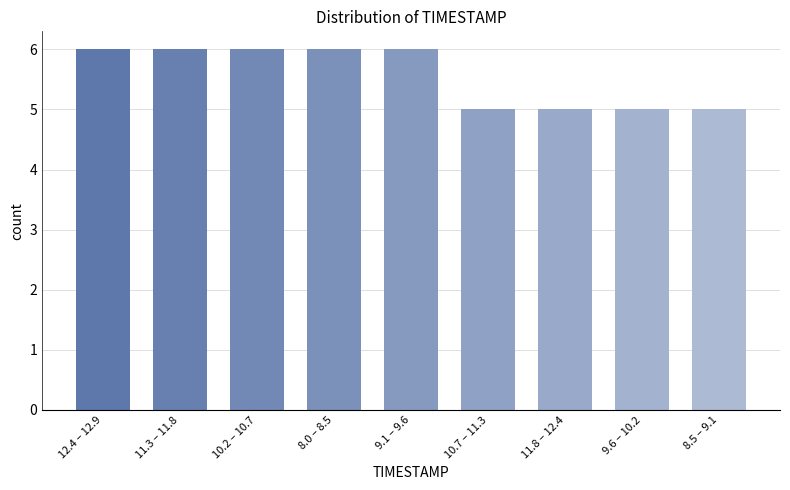

Reading left to right, what are all the values shown in this chart?

12.4 – 12.9=6	11.3 – 11.8=6	10.2 – 10.7=6	8.0 – 8.5=6	9.1 – 9.6=6	10.7 – 11.3=5	11.8 – 12.4=5	9.6 – 10.2=5	8.5 – 9.1=5